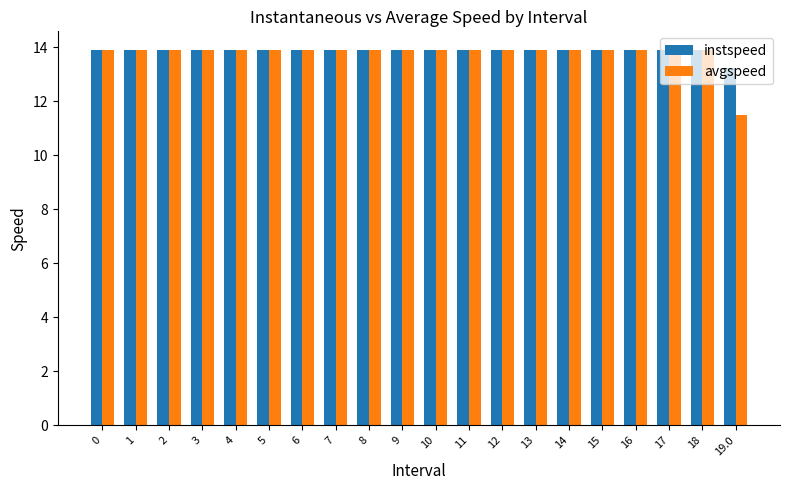

At how many categories does at least one series exceed 12?

20